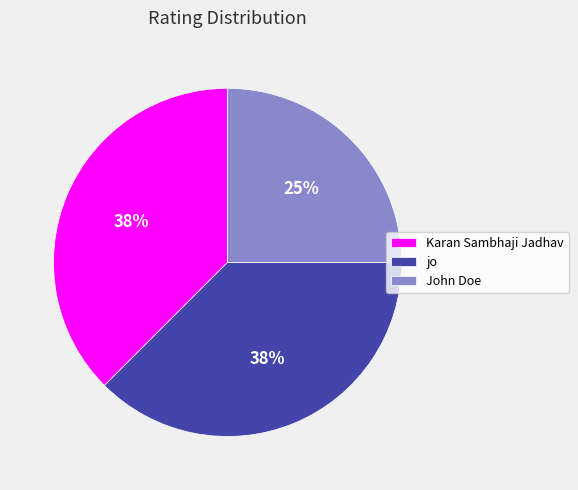

Which category has the smallest portion of the pie?

John Doe